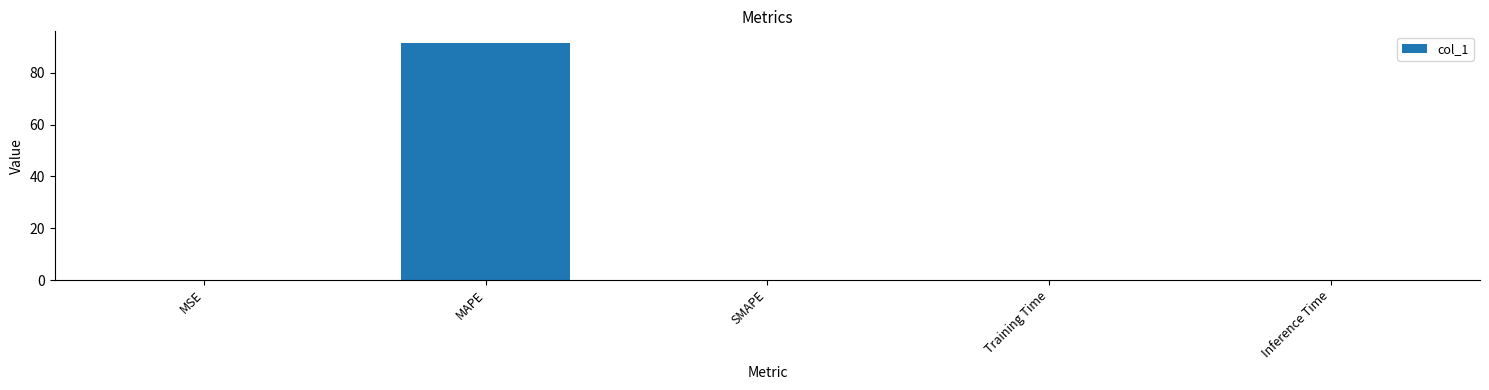

The chart shows a value of 0.0 at Inference Time. True or false?

True